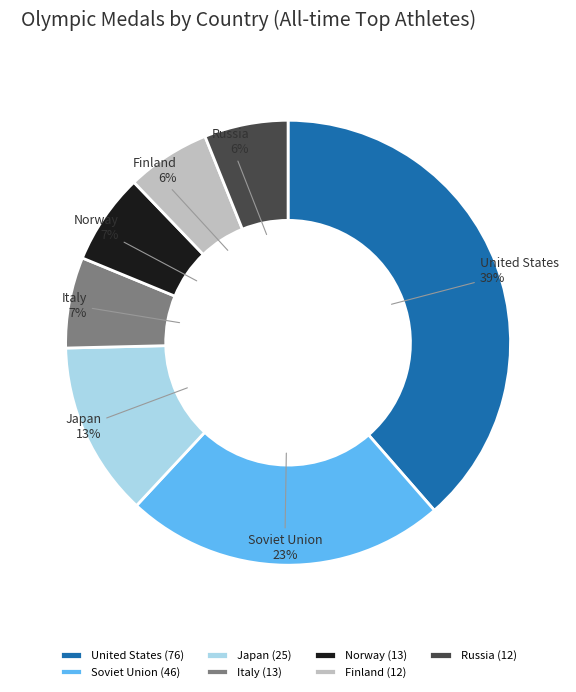

To the nearest percent, what is the average slice percentage?

14%